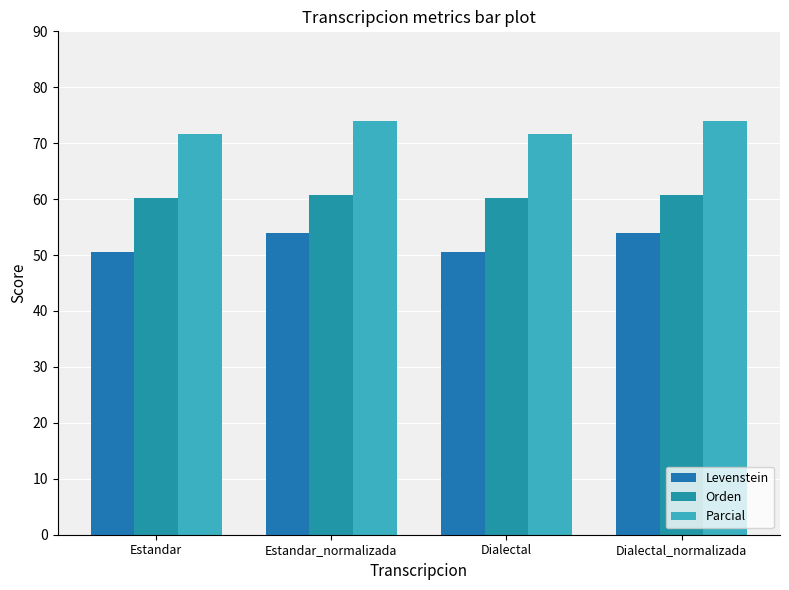

List the series in order of their peak value, lowest first.

Levenstein, Orden, Parcial